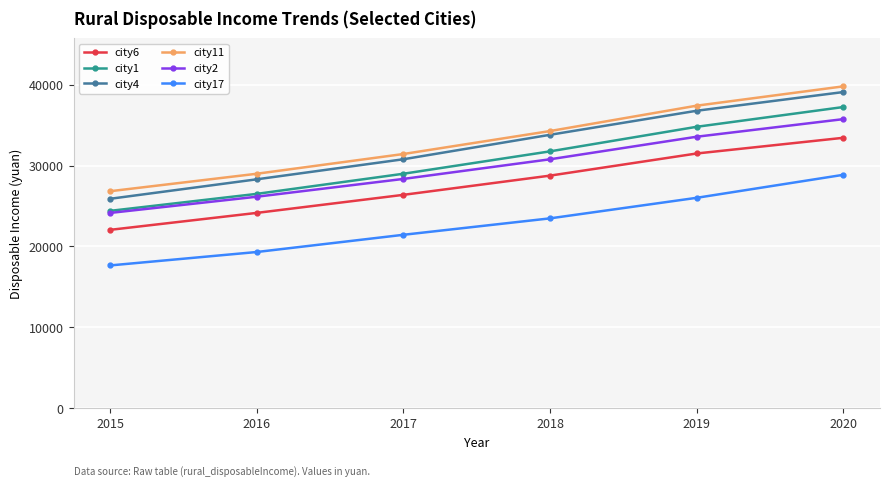

What are all the series names shown in the legend?

city6, city1, city4, city11, city2, city17